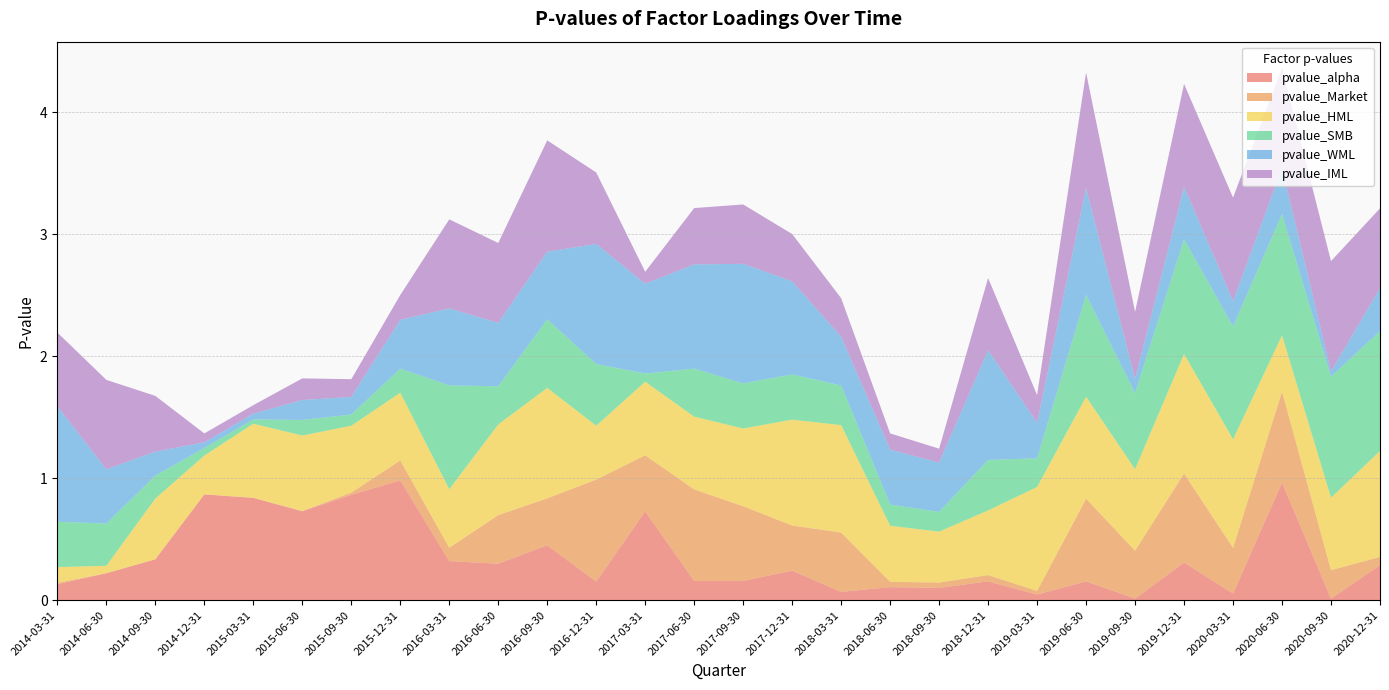

Reading left to right, transcribe all the data shown in this chart.

pvalue_alpha: 0.1	0.2	0.3	0.9	0.8	0.7	0.9	1.0	0.3	0.3	0.5	0.2	0.7	0.2	0.2	0.2	0.1	0.1	0.1	0.2	0.0	0.2	0.0	0.3	0.1	1.0	0.0	0.3
pvalue_Market: 0.0	0.0	0.0	0.0	0.0	0.0	0.0	0.2	0.1	0.4	0.4	0.8	0.5	0.8	0.6	0.4	0.5	0.0	0.0	0.1	0.0	0.7	0.4	0.7	0.4	0.7	0.2	0.1
pvalue_HML: 0.1	0.1	0.5	0.3	0.6	0.6	0.5	0.6	0.5	0.7	0.9	0.4	0.6	0.6	0.6	0.9	0.9	0.5	0.4	0.5	0.9	0.8	0.7	1.0	0.9	0.5	0.6	0.9
pvalue_SMB: 0.4	0.3	0.2	0.1	0.0	0.1	0.1	0.2	0.9	0.3	0.6	0.5	0.1	0.4	0.4	0.4	0.3	0.2	0.2	0.4	0.2	0.8	0.6	0.9	0.9	1.0	1.0	1.0
pvalue_WML: 0.9	0.4	0.2	0.0	0.0	0.2	0.1	0.4	0.6	0.5	0.6	1.0	0.7	0.9	1.0	0.8	0.4	0.4	0.4	0.9	0.3	0.9	0.1	0.4	0.2	0.4	0.0	0.4
pvalue_IML: 0.6	0.7	0.5	0.1	0.1	0.2	0.1	0.2	0.7	0.7	0.9	0.6	0.1	0.5	0.5	0.4	0.3	0.1	0.1	0.6	0.2	0.9	0.5	0.8	0.8	0.8	0.9	0.7